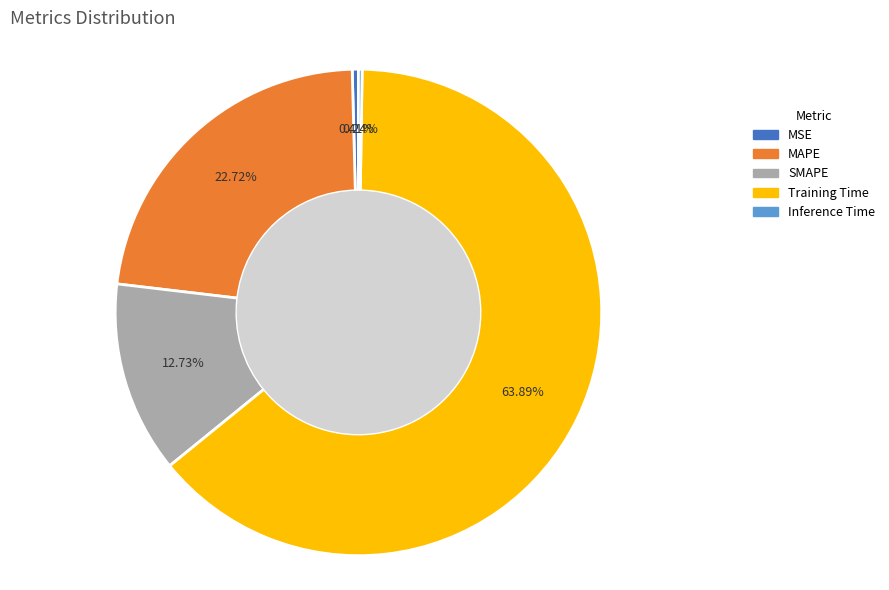

To the nearest percent, what is the difference between the MSE and Training Time slice percentages?

63%